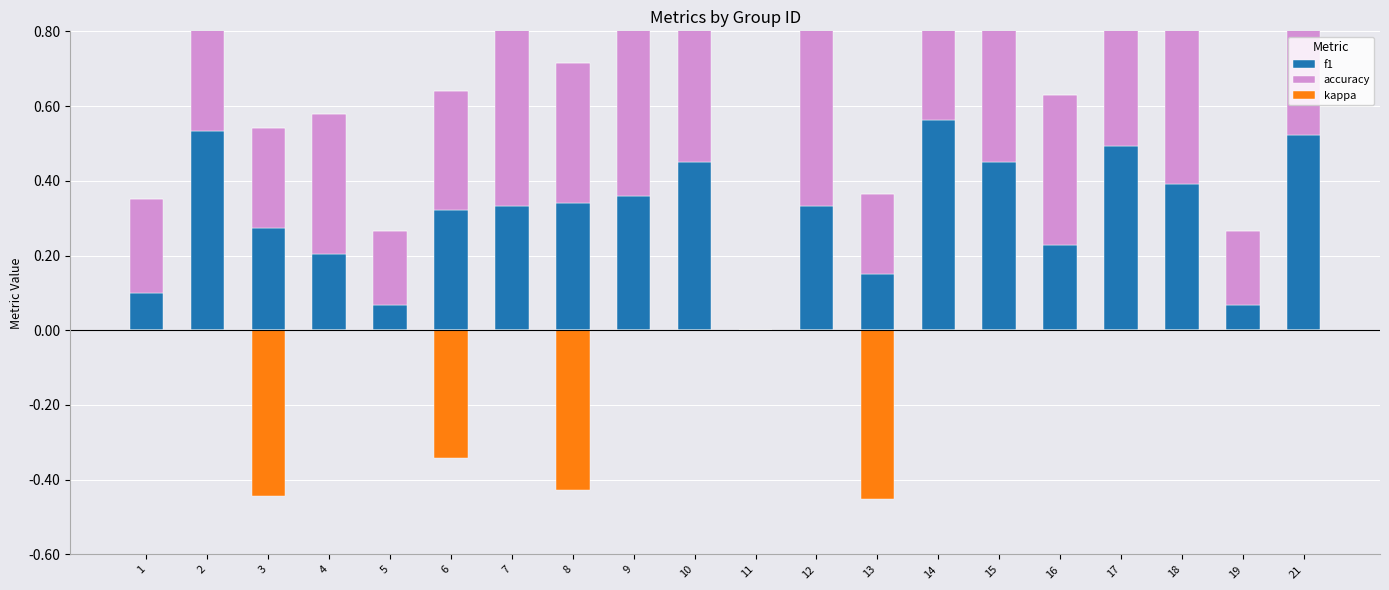

Count the number of data series in this chart.

3